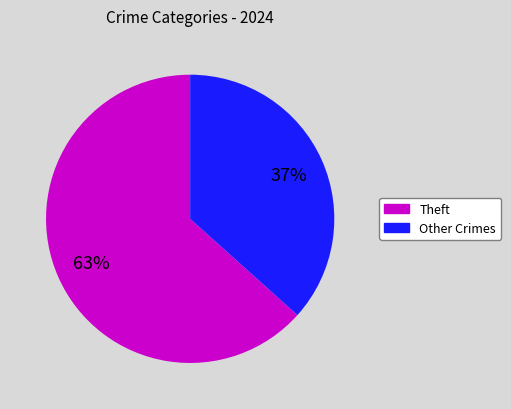

How many segments does this pie chart have?

2